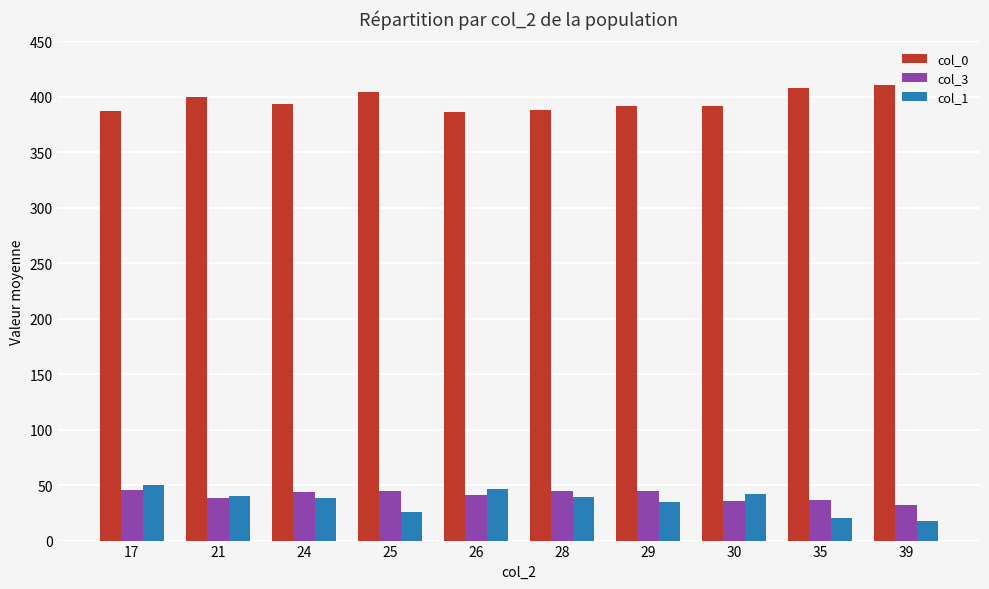

What is the difference between the highest and lowest values at 39?

393.0